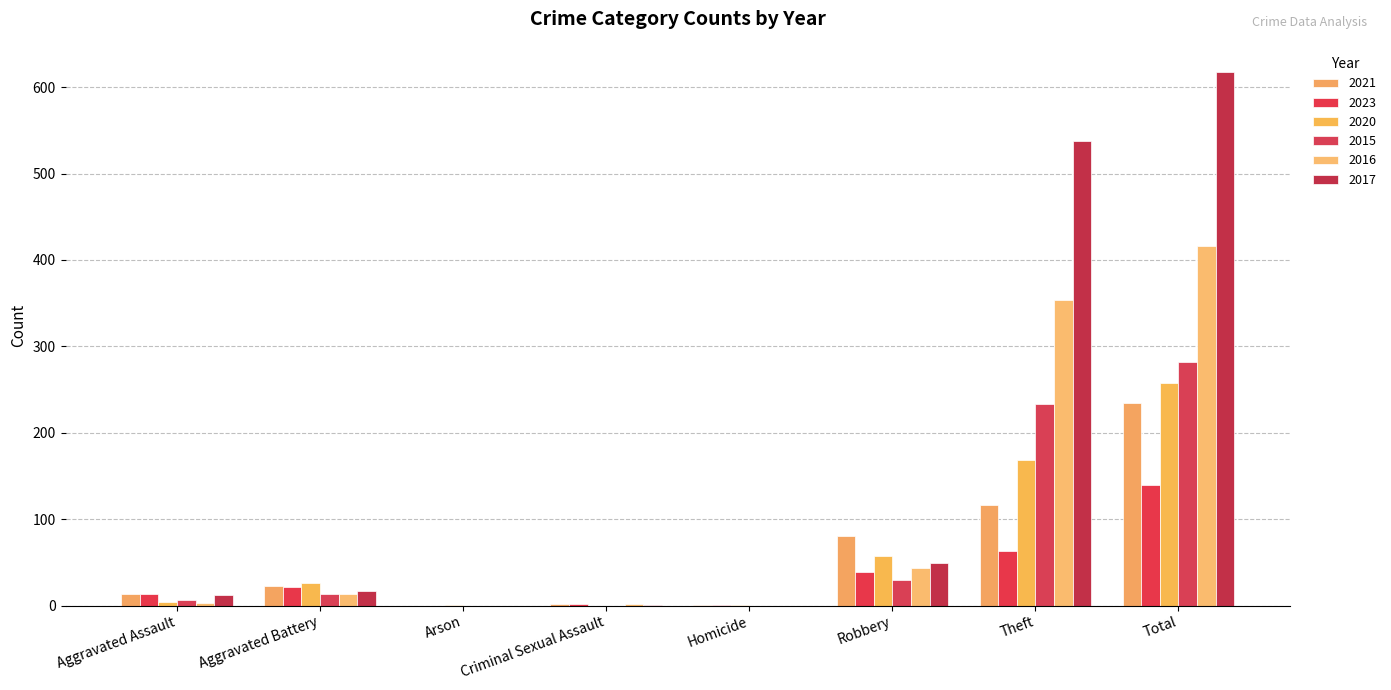

Rank the series at Total from lowest to highest value.

2023, 2021, 2020, 2015, 2016, 2017